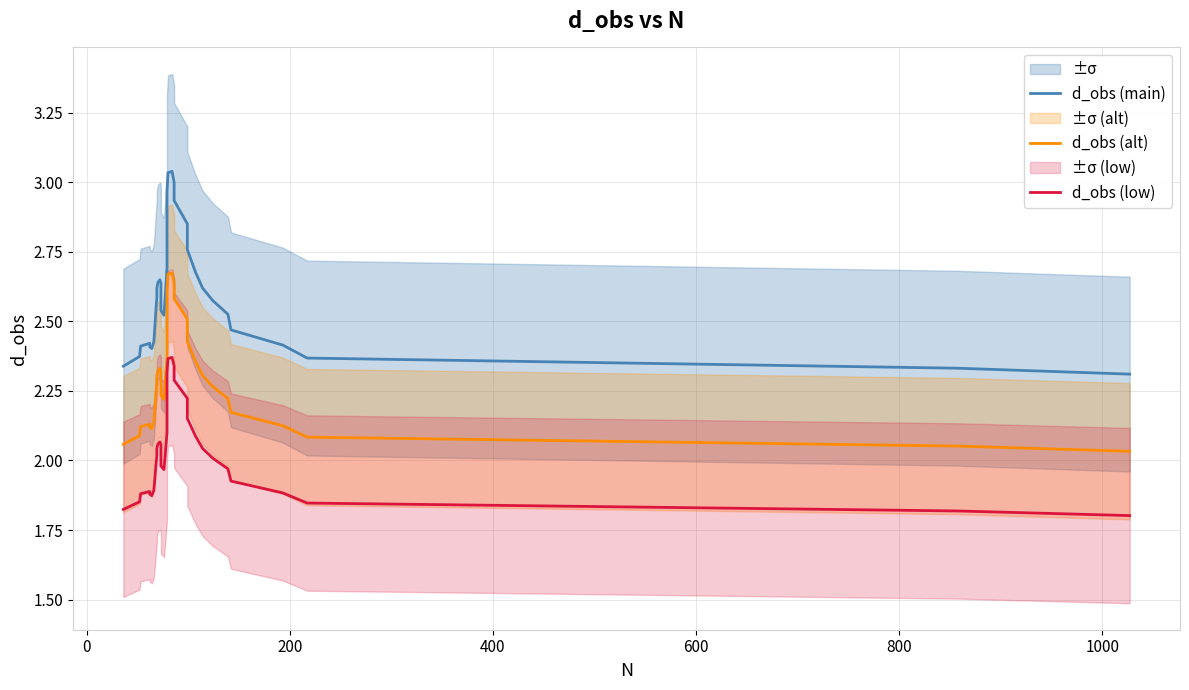

True or false: d_obs (low) and d_obs (main) intersect in this chart.

False